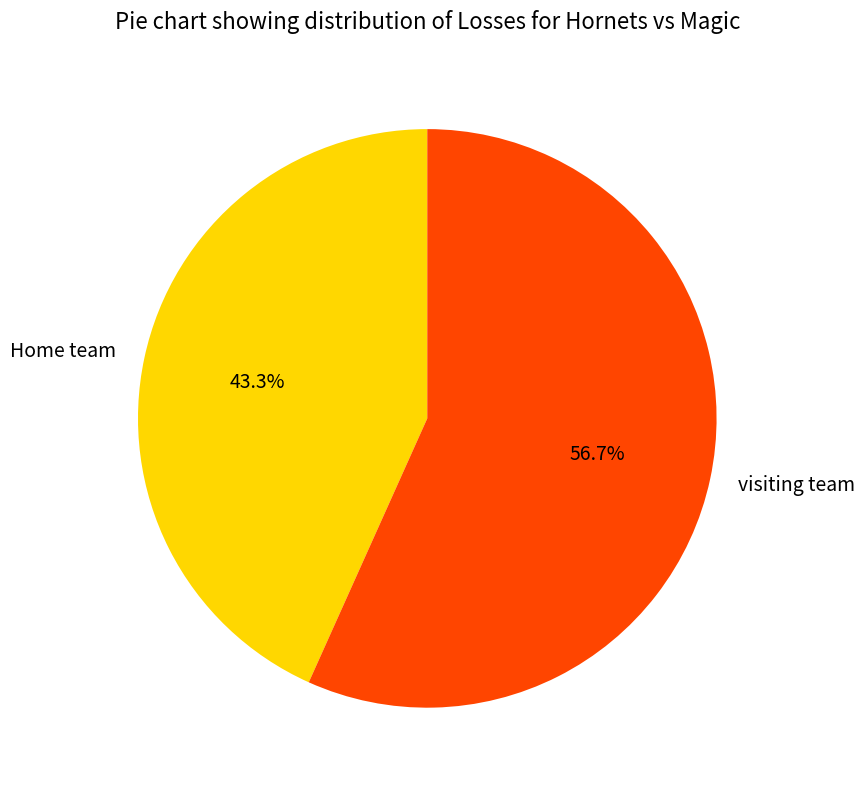

Between Home team and visiting team, which is larger?

visiting team